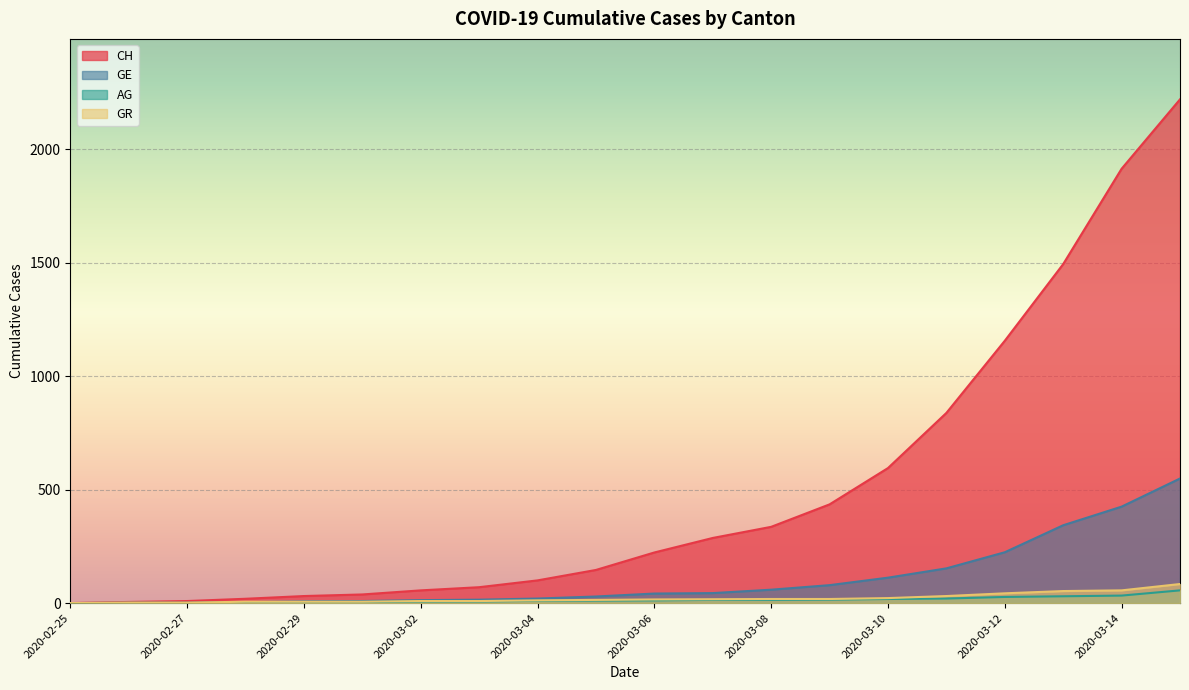

At which category is the sum across all series the highest?

2020-03-16